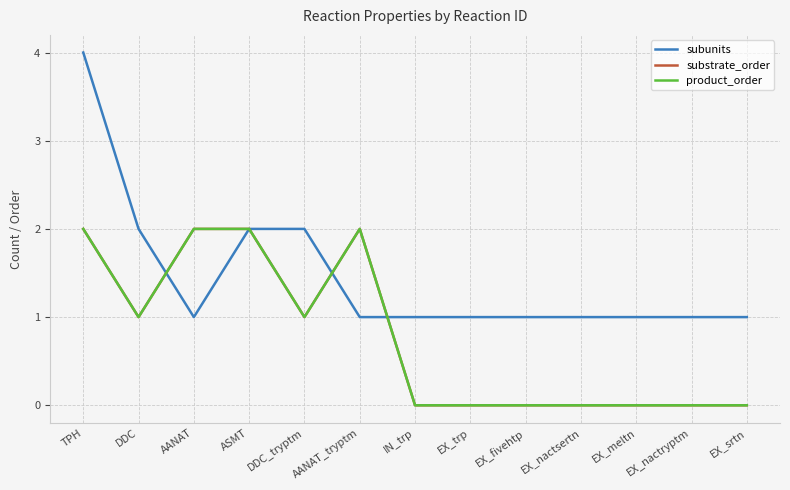

What is the label of the 6th point from the right?

EX_trp